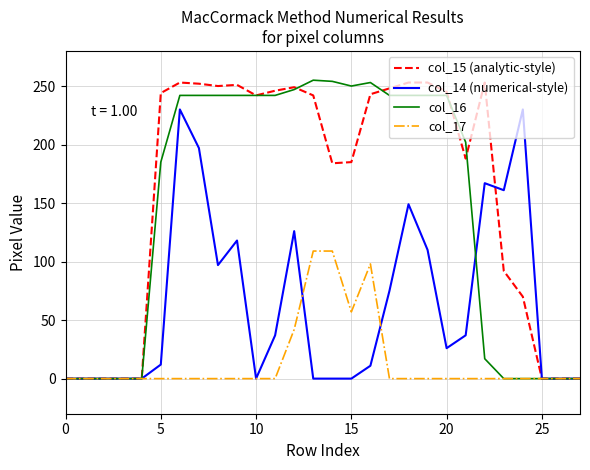

Which series has the largest total across all categories?

col_15 (analytic-style)